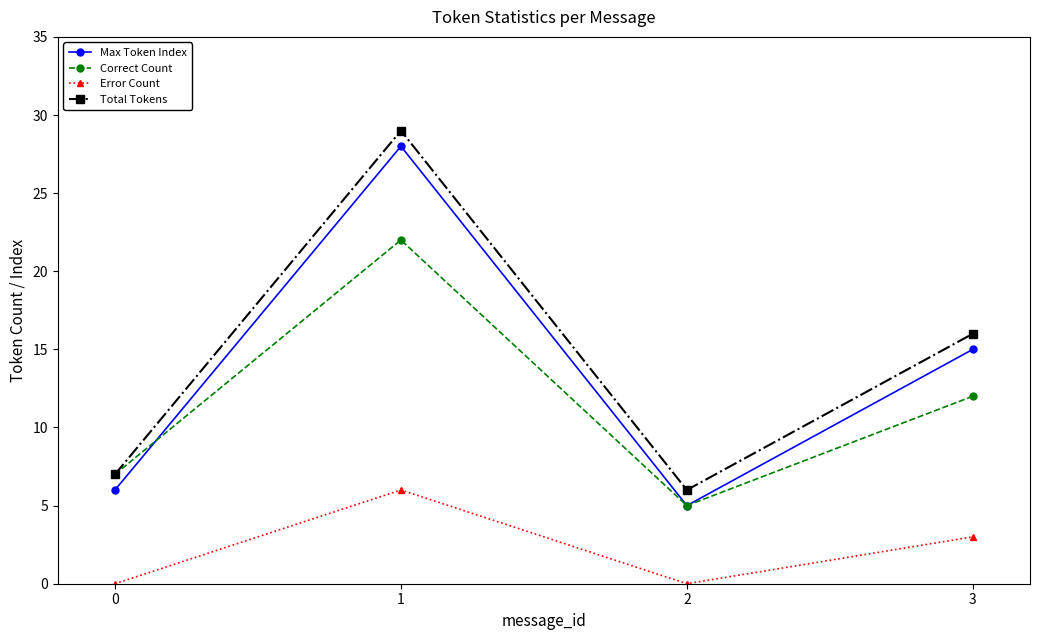

True or false: Total Tokens and Error Count intersect in this chart.

False